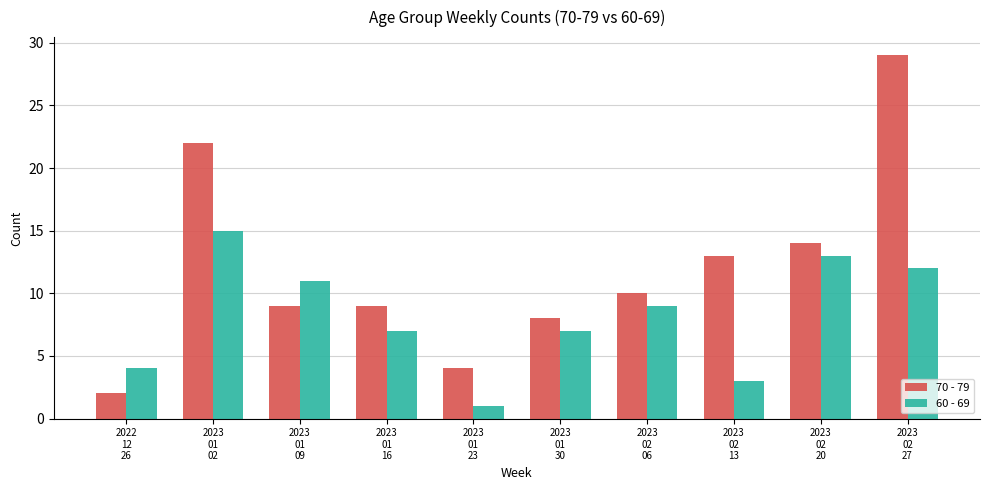

Which series has the widest spread of values?

70 - 79